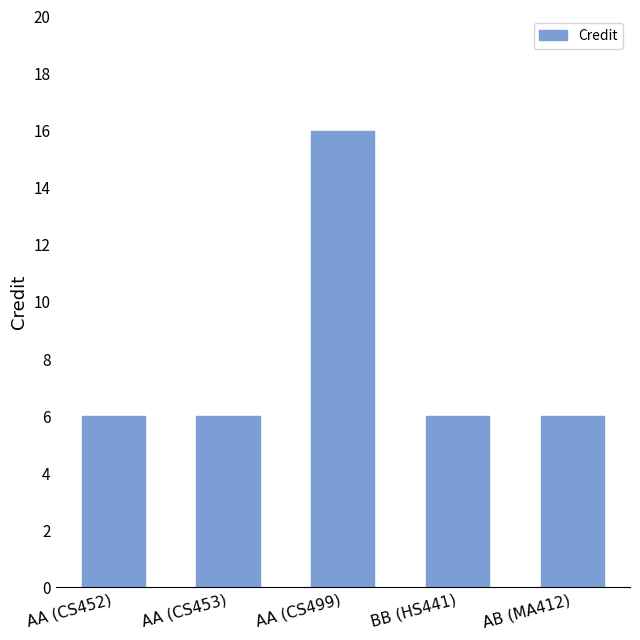

Does the chart contain any negative values?

No